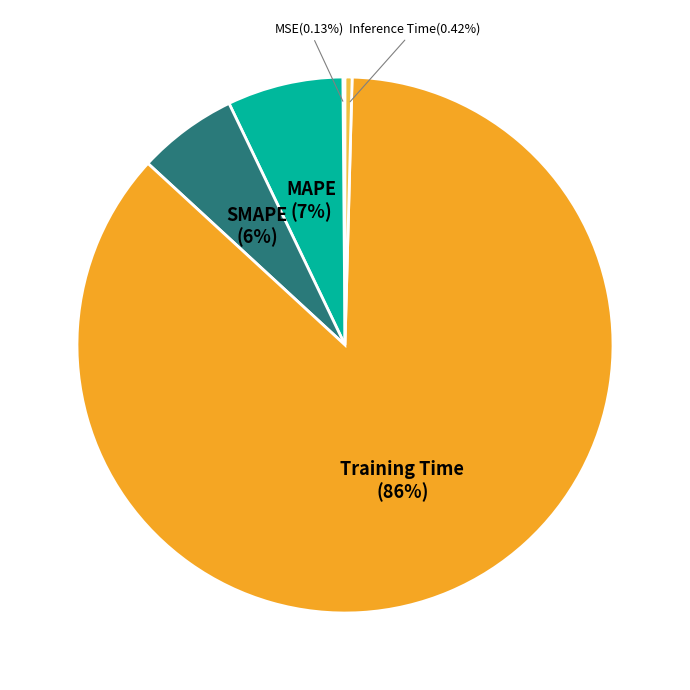

What is the majority slice?

Training Time